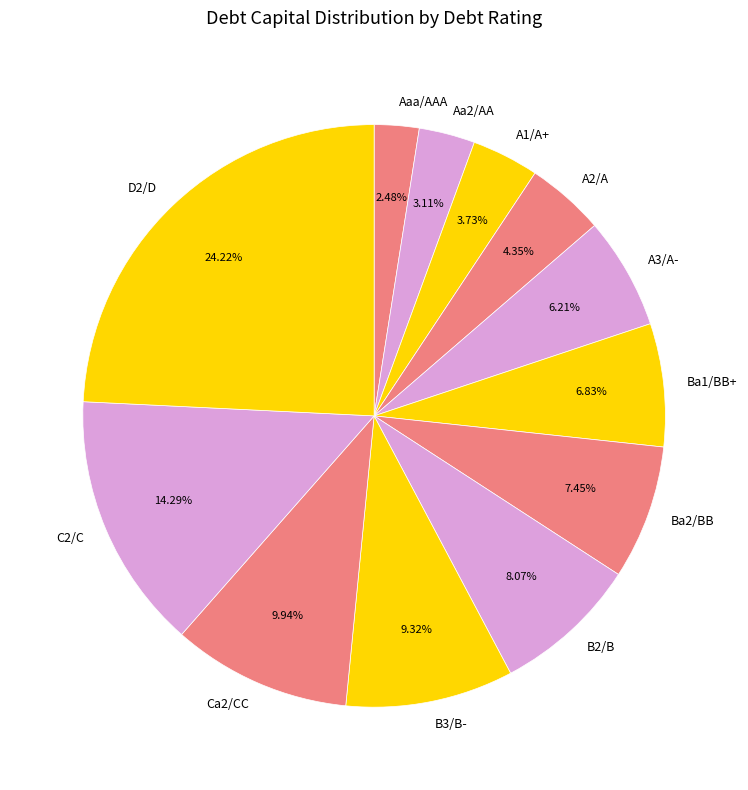

Which slice is the smallest?

Aaa/AAA